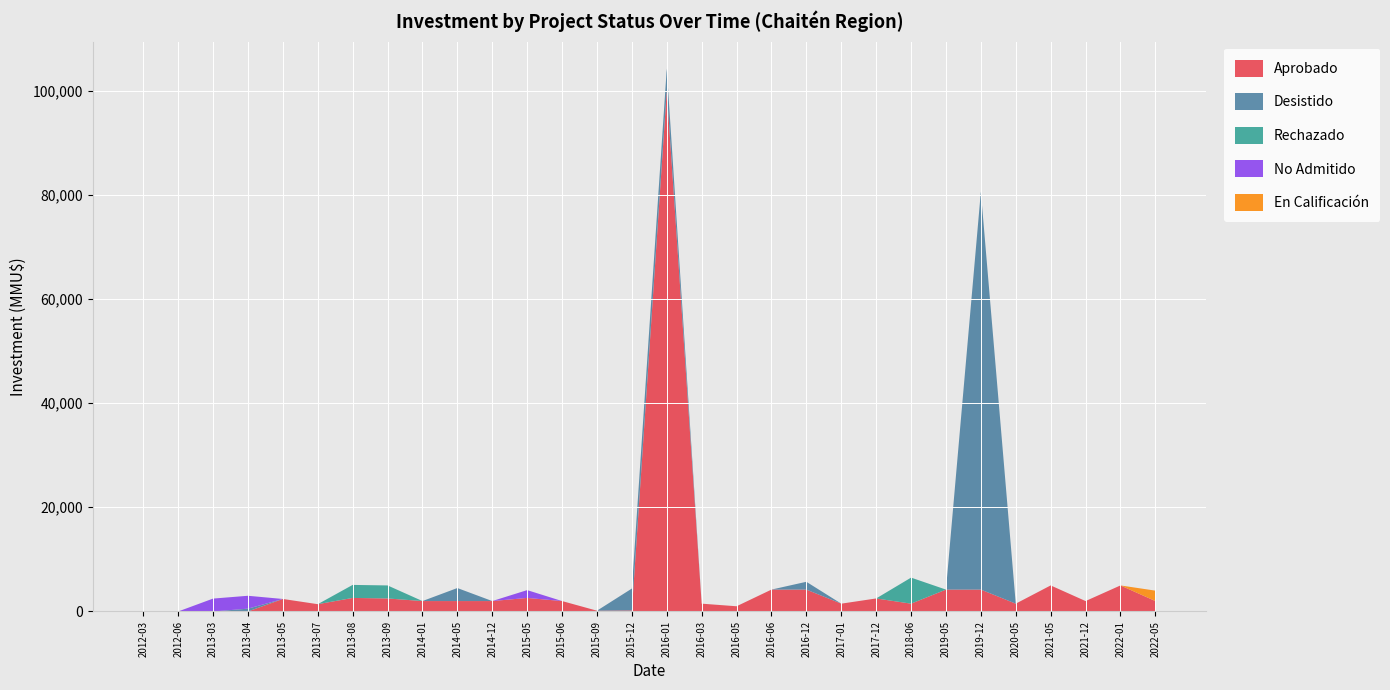

Reading right to left, list all the values displayed in this chart.

Aprobado: 2000	5000	2000	5000	1500	4200	4200	1500	2500	1500	4200	4200	1000	1500	100000	200	150	2000	2600	2000	2000	2000	2500	2600	1400	2400	0	0	0	0
Desistido: 0	0	0	0	0	76383	0	0	0	0	1500	0	0	0	4200	4200	0	0	0	0	2500	0	0	0	0	0	540	0	0	0
Rechazado: 0	0	0	0	0	0	0	5000	0	0	0	0	0	0	0	0	0	0	0	0	0	0	2500	2500	0	0	0	0	0	0
No Admitido: 0	0	0	0	0	0	0	0	0	0	0	0	0	0	0	0	0	0	1500	0	0	0	0	0	0	0	2475	2475	0	0
En Calificación: 2000	0	0	0	0	0	0	0	0	0	0	0	0	0	0	0	0	0	0	0	0	0	0	0	0	0	0	0	0	0